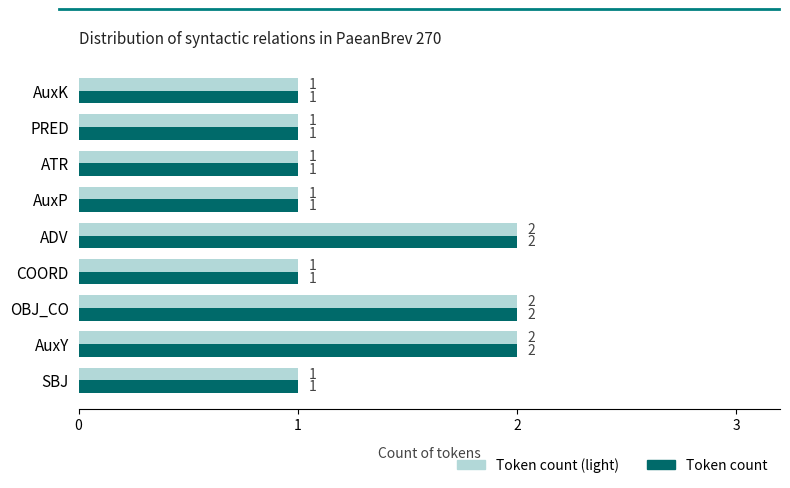

The Token count (light) series shows 1 at AuxP. True or false?

True